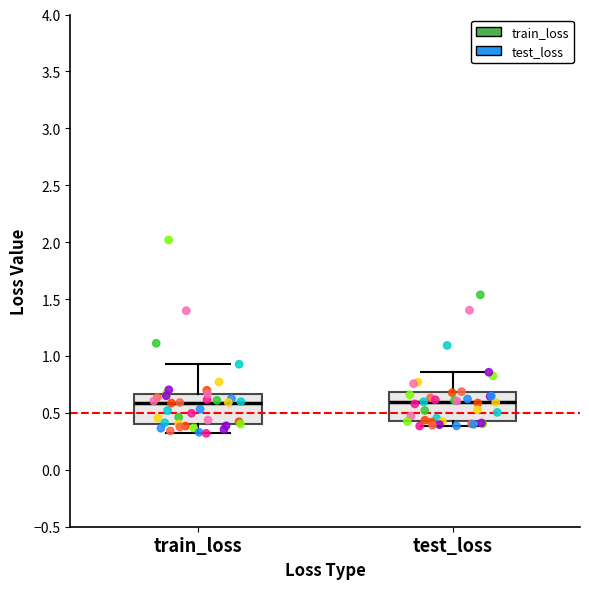

Reading left to right, read every box against the y-axis: the position of its median line, the range the box covers, and the ends of its whiskers. The values are not printed on the chart, so give them approximately, as read against the axis.

train_loss: median 0.60, box 0.40 to 0.65, whiskers 0.30 to 0.95
test_loss: median 0.60, box 0.45 to 0.70, whiskers 0.40 to 0.85